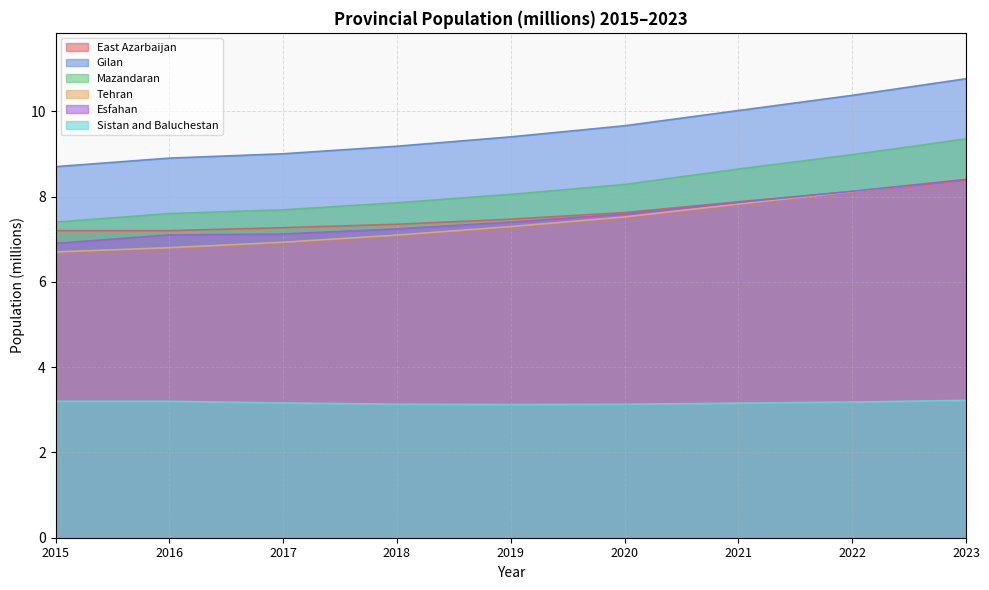

Rank the series by their maximum value, from highest to lowest.

Gilan, Mazandaran, Tehran, Esfahan, East Azarbaijan, Sistan and Baluchestan